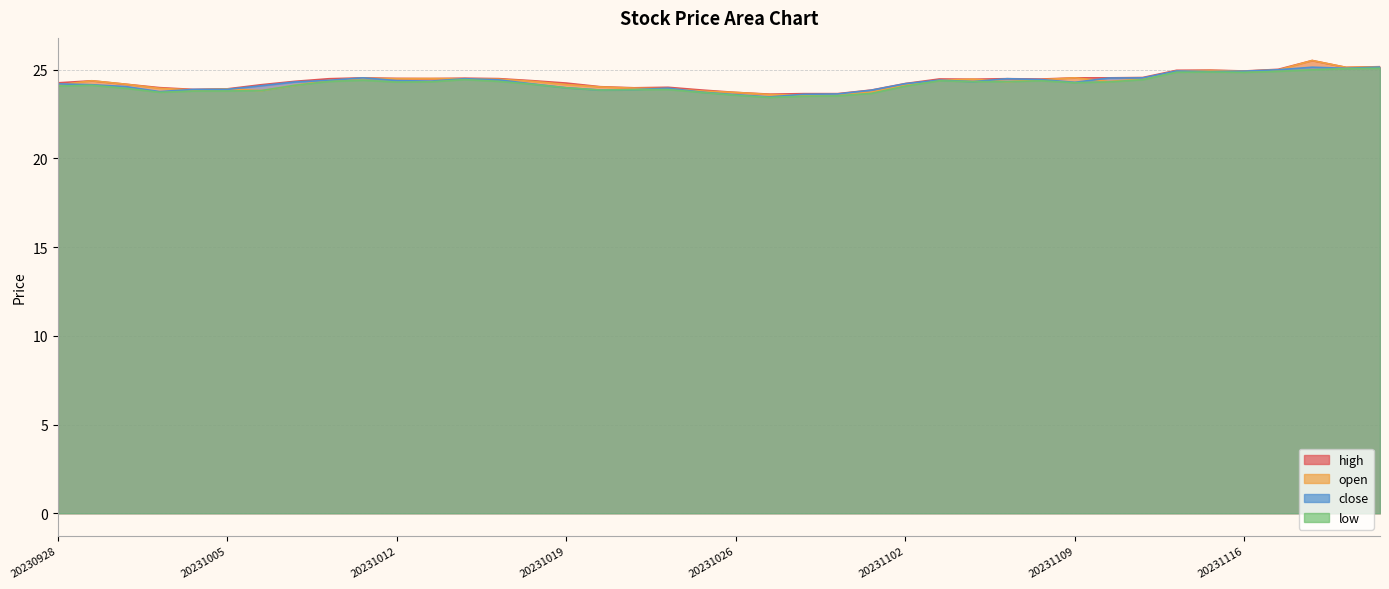

True or false: close has more than 0 interior local peaks.

True